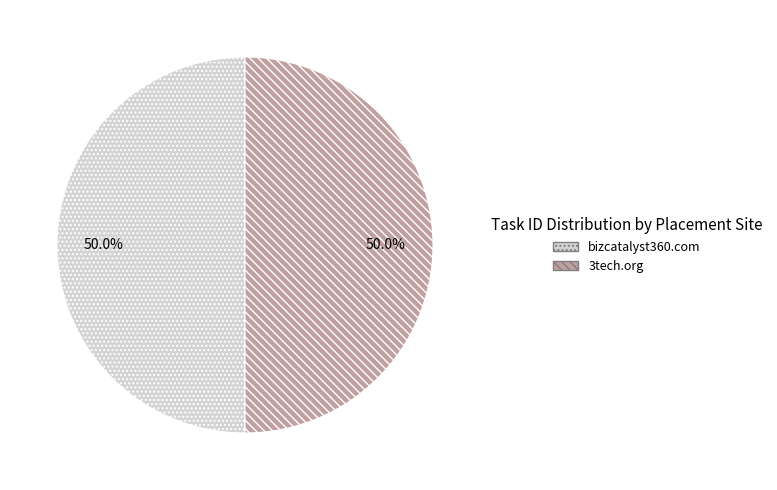

What portion of the pie excludes 3tech.org?

50.0%